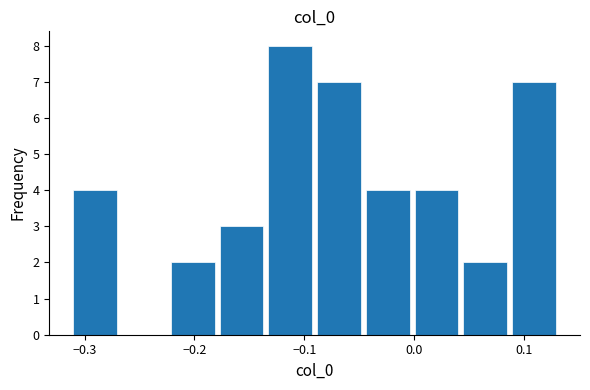

How tall is the bar that spans 0.00 to 0.04 on the x-axis? Neither the bar edges nor the heights are printed on the chart, so give them approximately, as read against the axes.

4